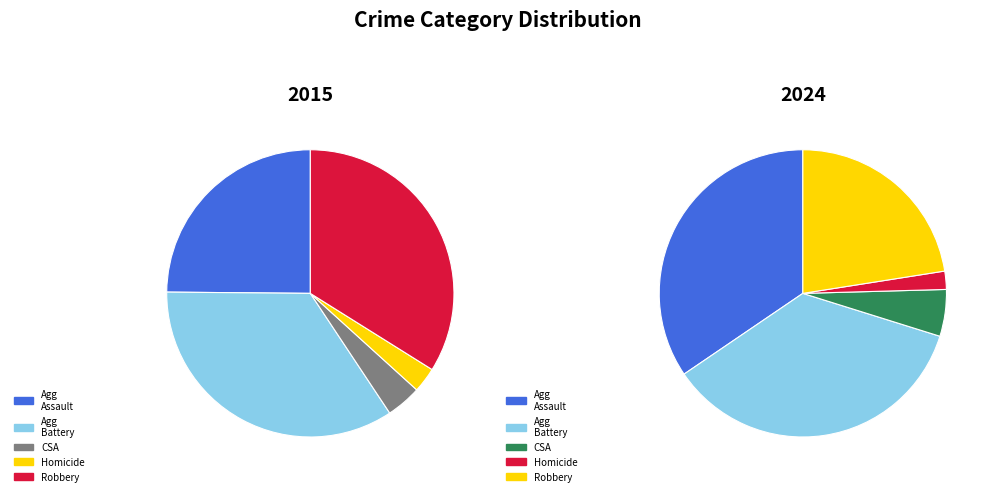

Which has a higher value, Criminal Sexual Assault or Aggravated Battery?

Aggravated Battery